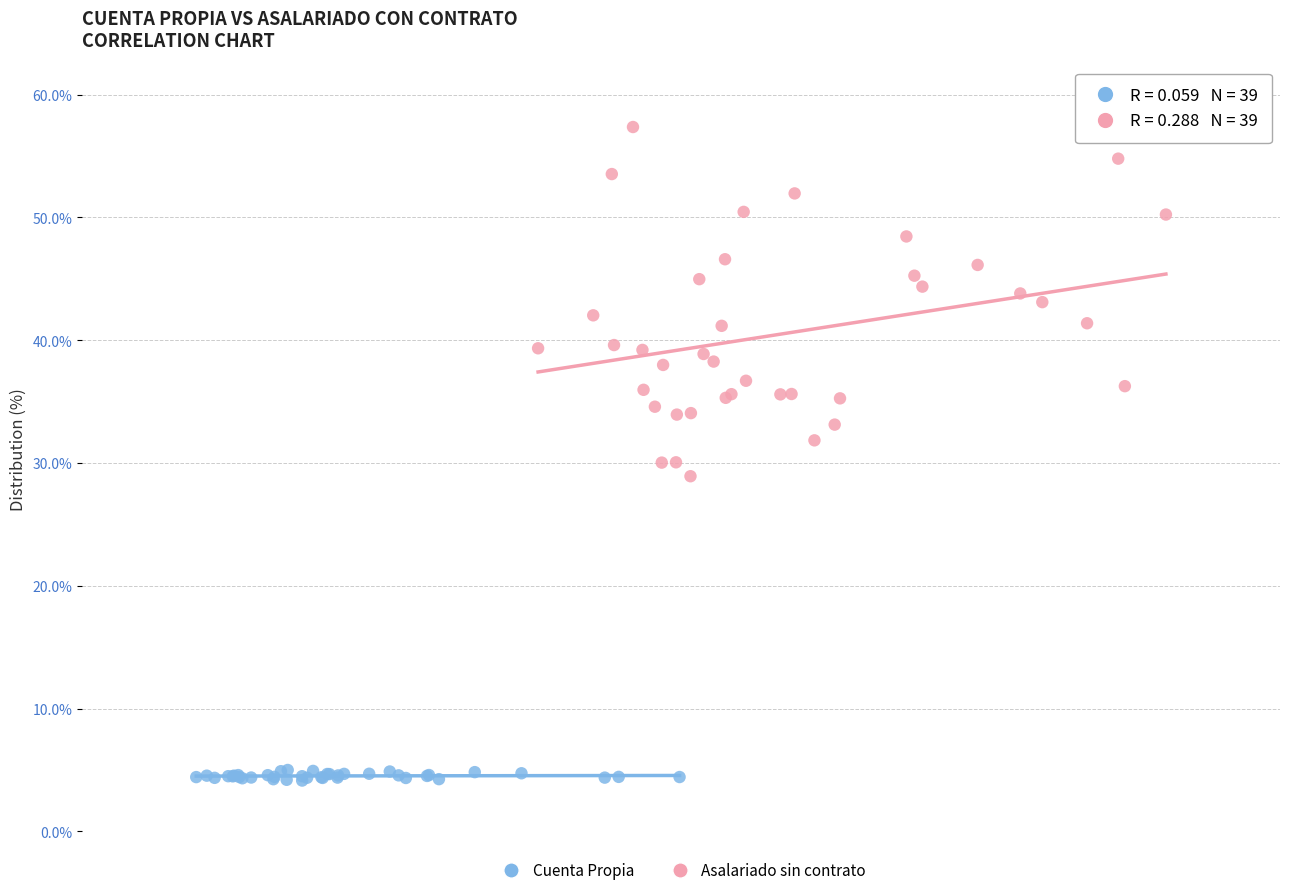

Which series contains the lowest Y value?

Cuenta Propia